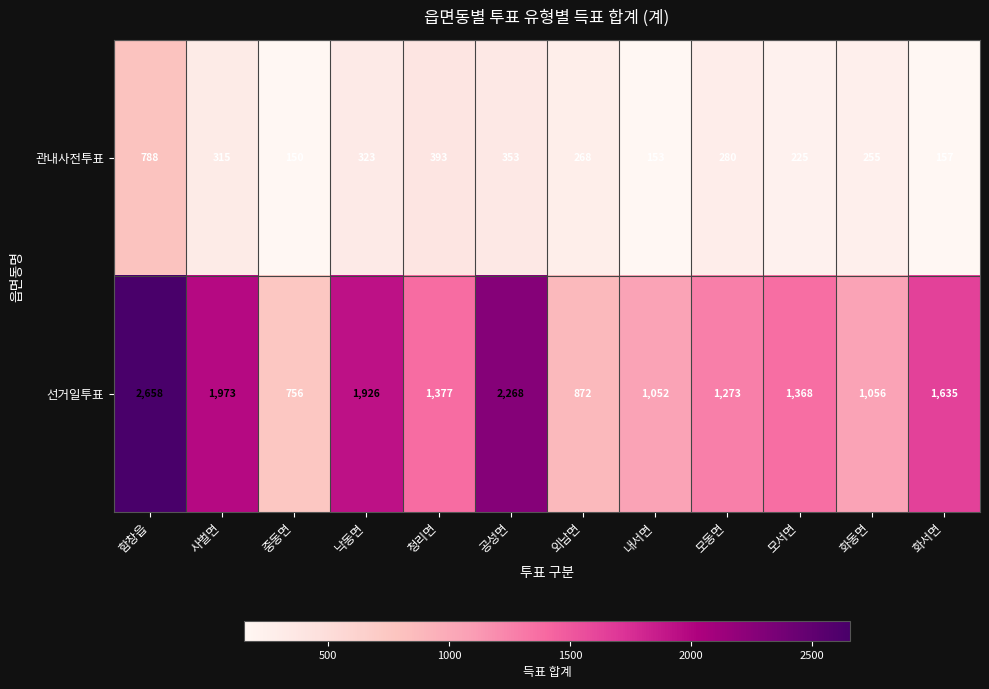

At 화동면, list the series in order from largest to smallest.

선거일투표, 관내사전투표